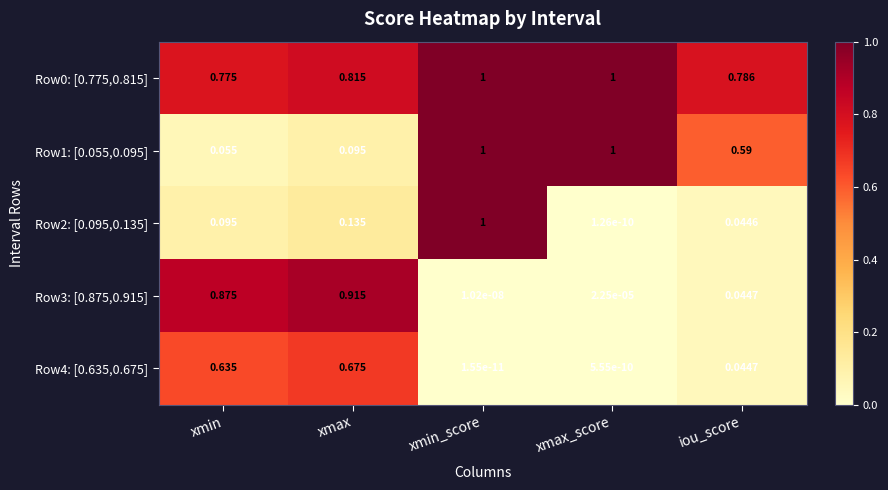

Where is Row0: [0.775,0.815] nearest to the value 0?

xmin